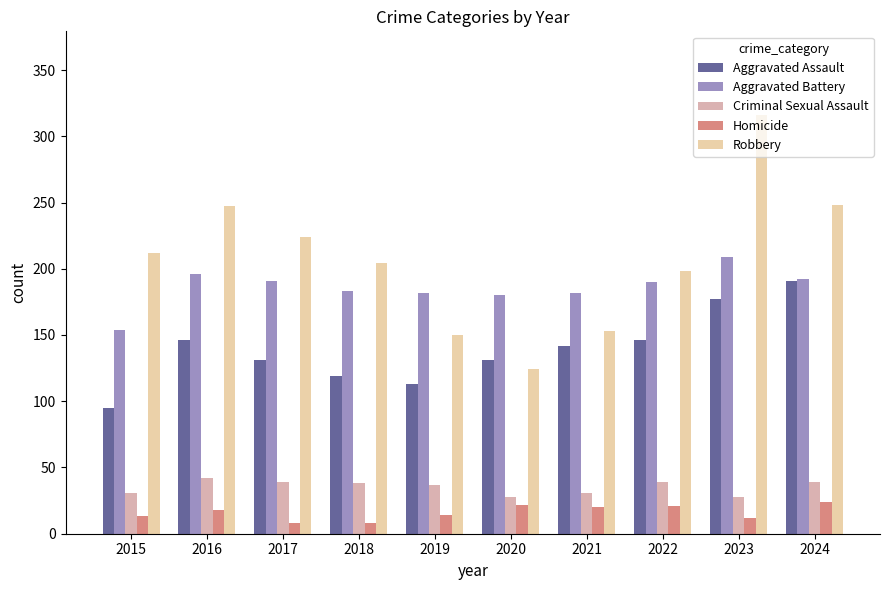

Which series has the largest total across all categories?

Robbery